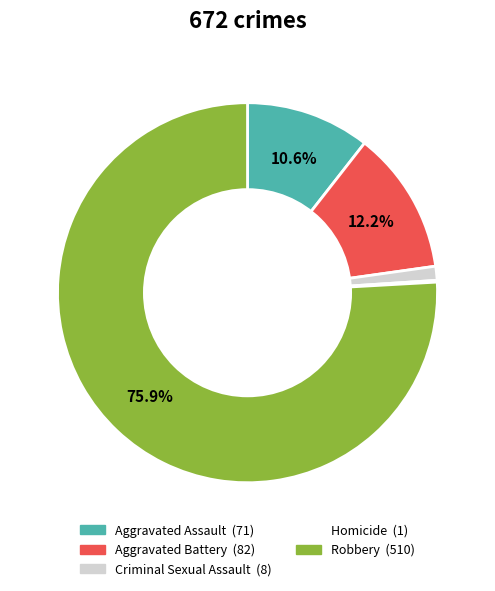

Is the sum of Criminal Sexual Assault and Aggravated Battery greater than half?

No